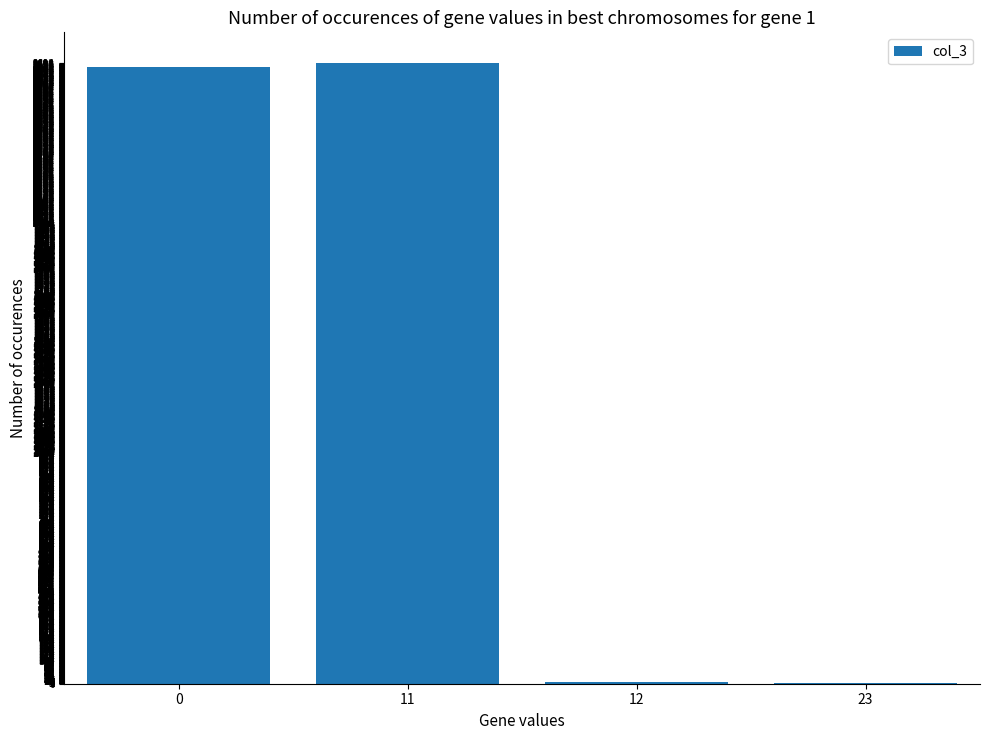

What is the maximum value shown in the chart?

2693